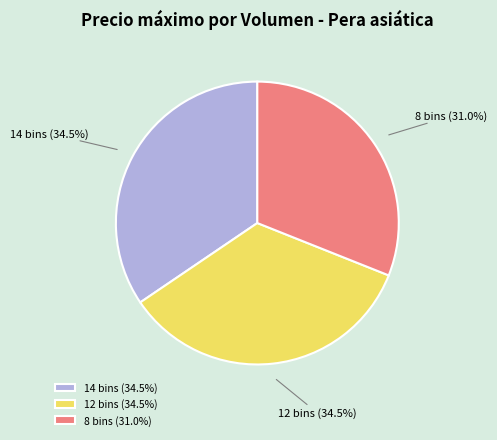

Combined, do 14 bins and 12 bins account for over 50%?

Yes